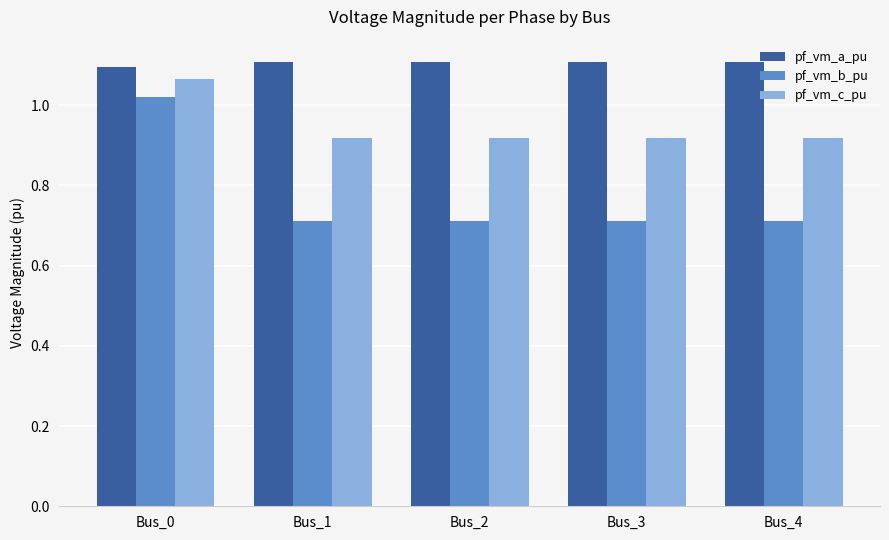

Is it true that pf_vm_b_pu equals 1.1 at Bus_4?

False